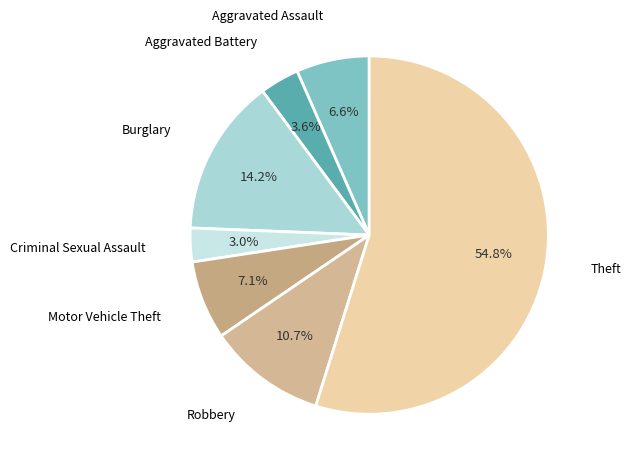

Which has a higher value, Theft or Robbery?

Theft